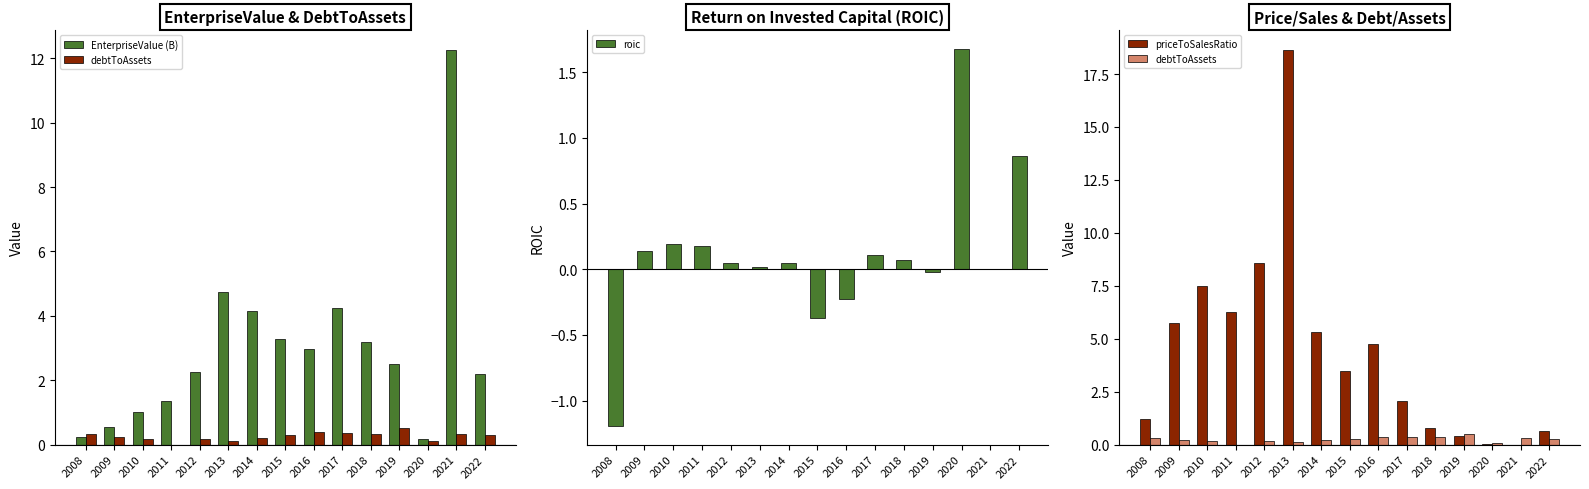

What is the spread (max minus min) of values at 2016?

5.0